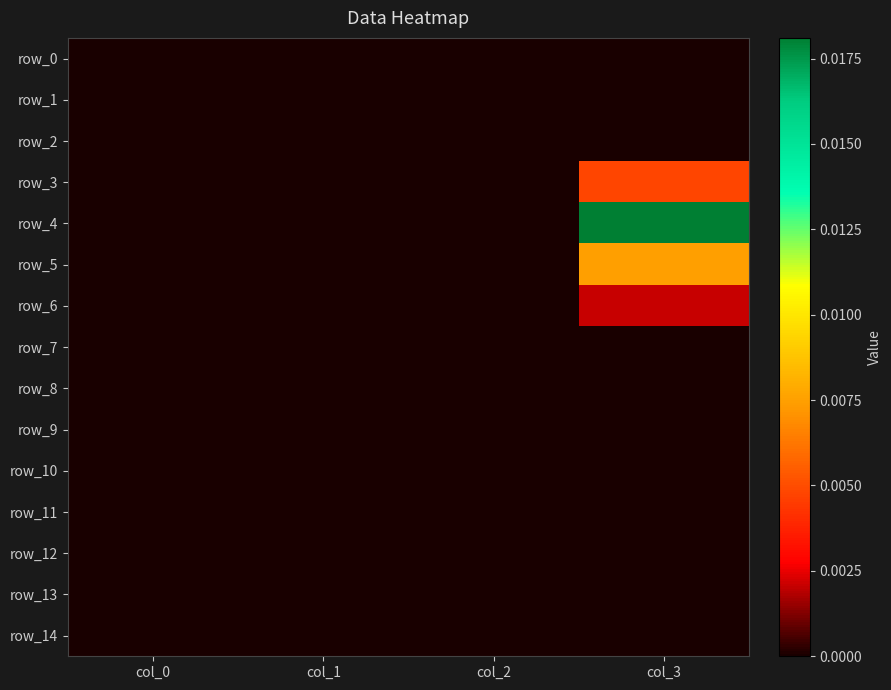

Which series has the largest total across all categories?

row_4